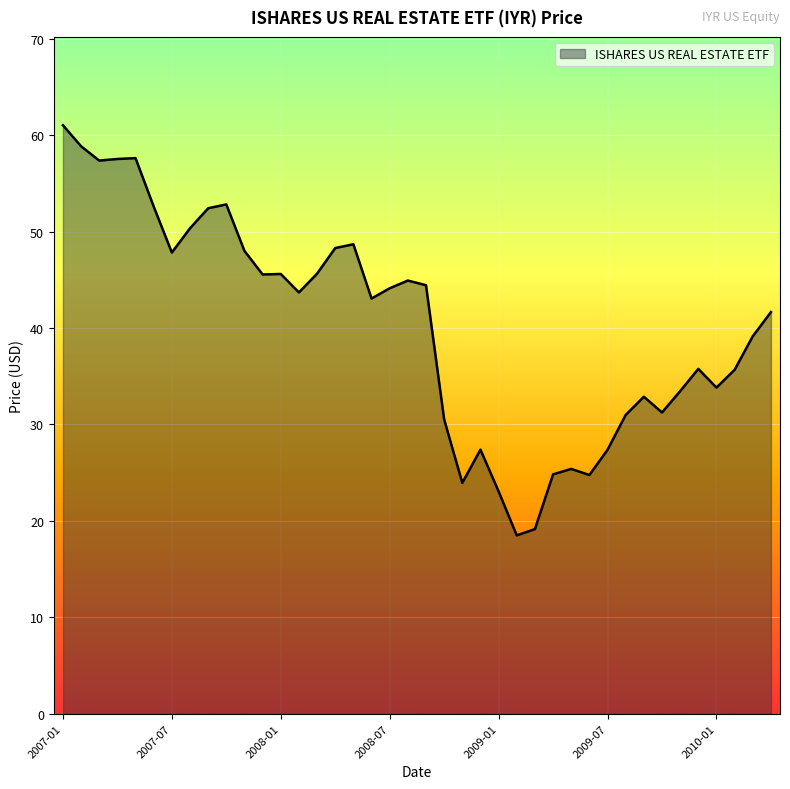

What is the greatest value displayed?

61.0